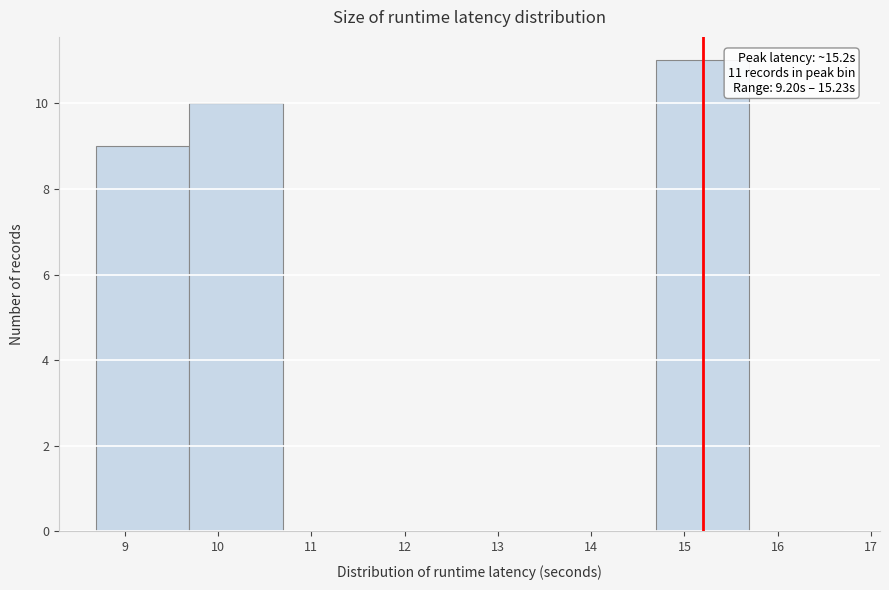

Which range on the x-axis has the tallest bar?

14.7 to 15.7